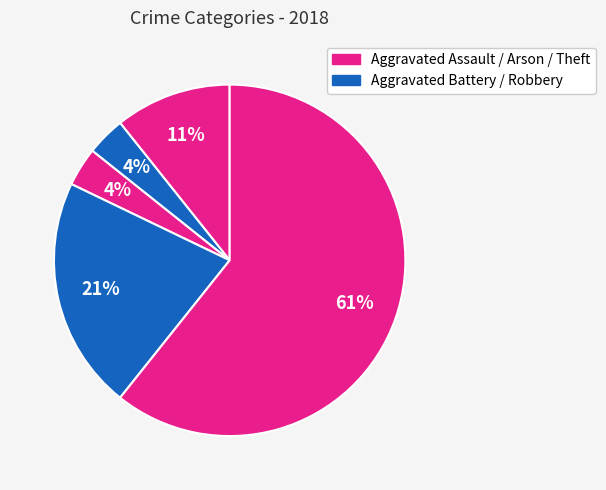

Which category accounts for the majority?

Theft